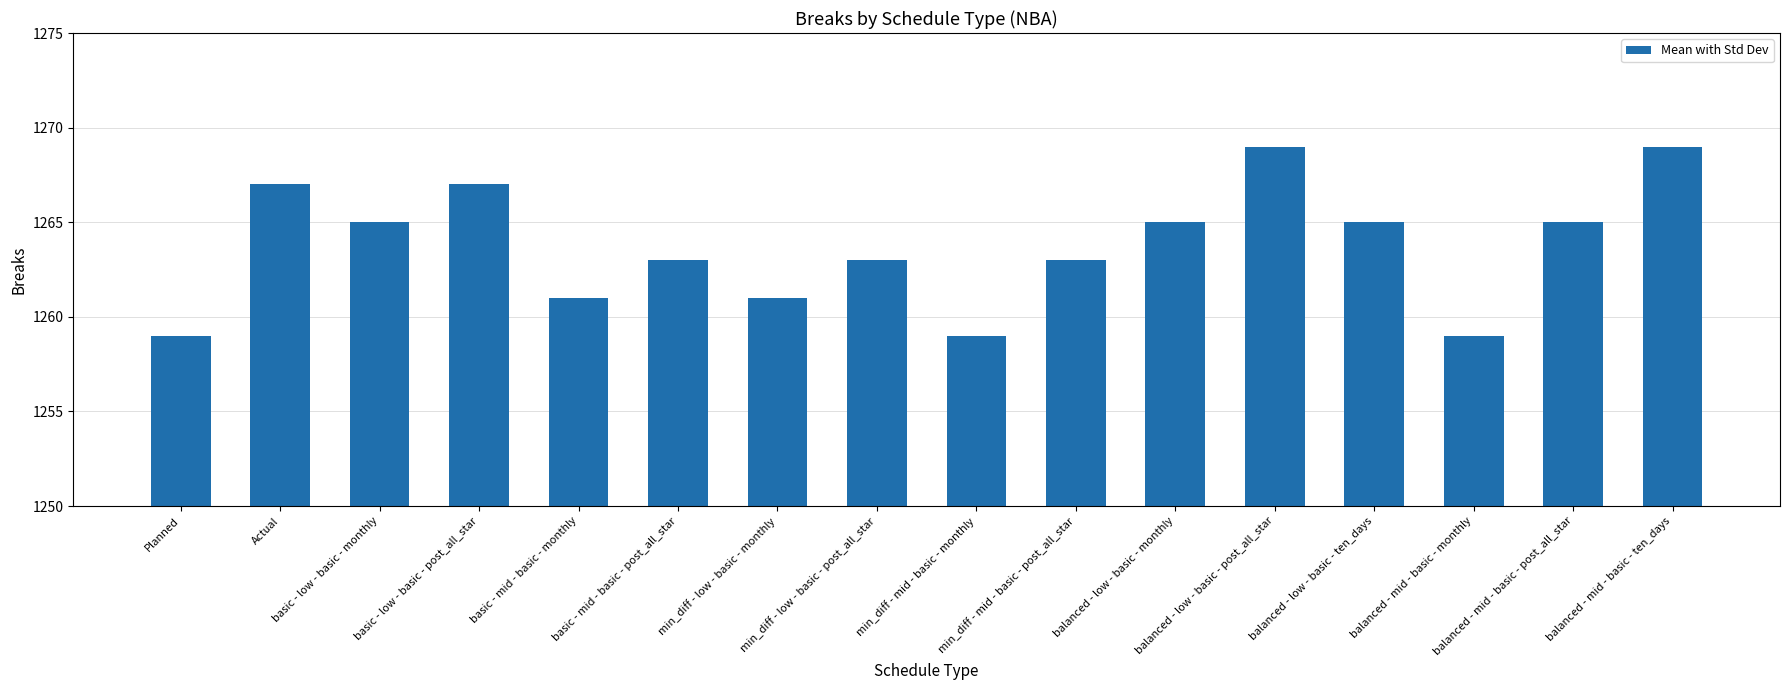

What is the value of the 6th bar from the left?

1263